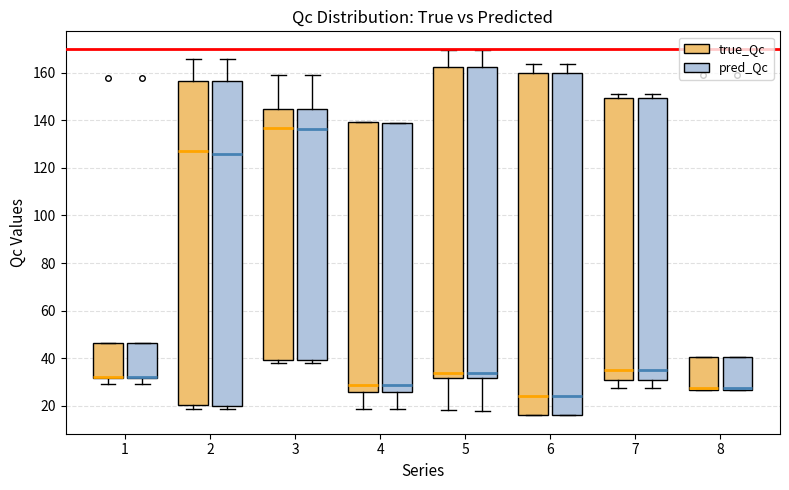

Where does the median line of the box for 2 (true_Qc) sit on the y-axis? The values are not printed on the chart, so give them approximately, as read against the axis.

126